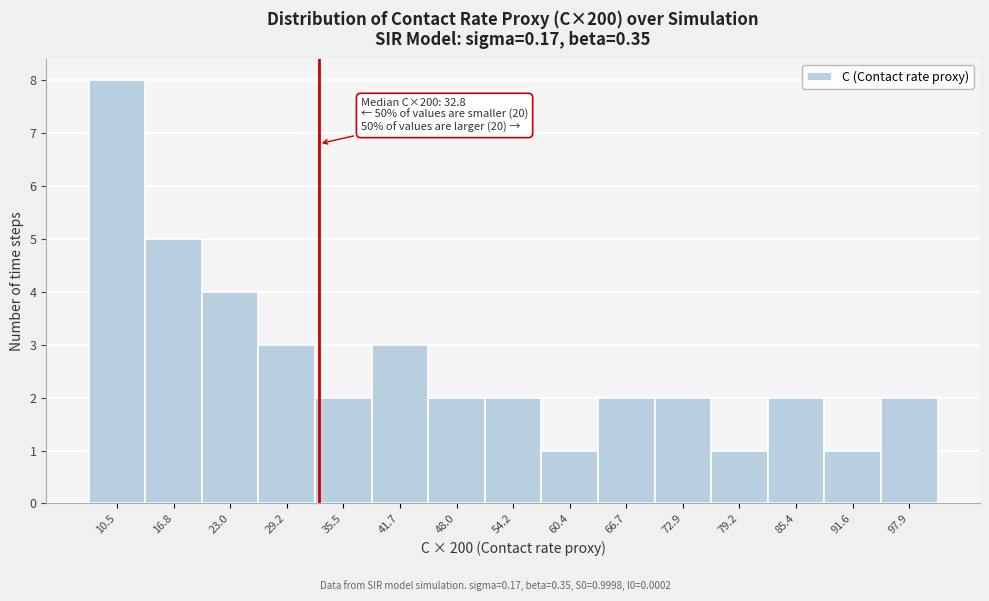

Which range on the x-axis has the tallest bar?

7 to 14